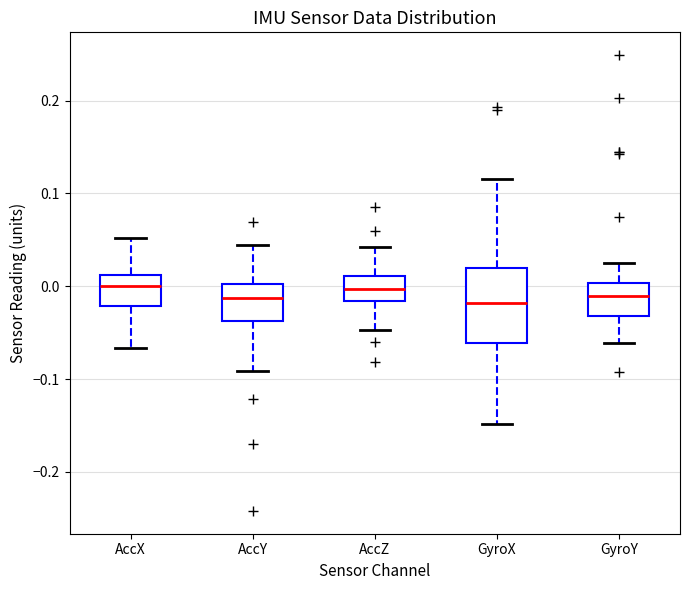

Reading left to right, transcribe this box plot: for each box, give where its median line is, the range the box spans, and where its two whiskers end, as read against the y-axis. The values are not printed on the chart, so give them approximately, as read against the axis.

AccX: median 0.00, box -0.02 to 0.01, whiskers -0.07 to 0.05
AccY: median -0.01, box -0.04 to 0.00, whiskers -0.09 to 0.04
AccZ: median 0.00, box -0.02 to 0.01, whiskers -0.05 to 0.04
GyroX: median -0.02, box -0.06 to 0.02, whiskers -0.15 to 0.12
GyroY: median -0.01, box -0.03 to 0.00, whiskers -0.06 to 0.03